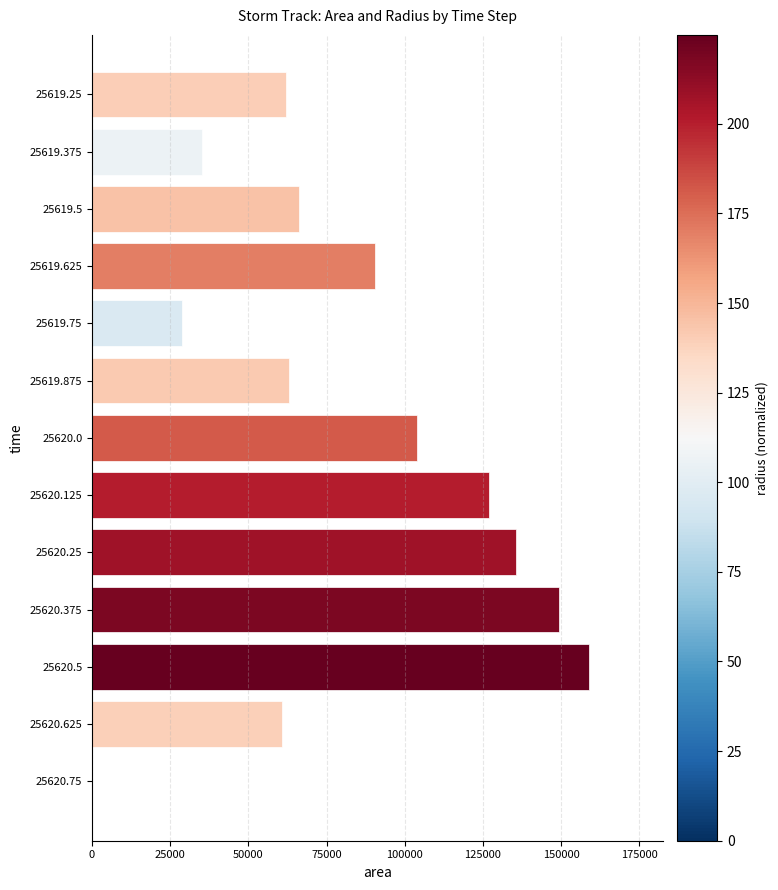

What is the maximum value shown in the chart?

158750